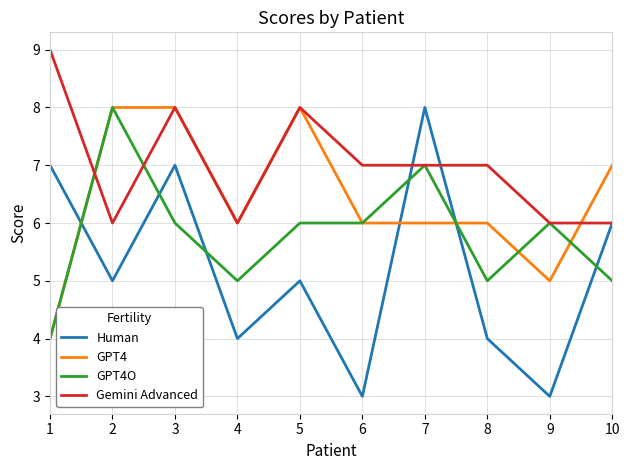

What are all the series names shown in the legend?

Human, GPT4, GPT4O, Gemini Advanced